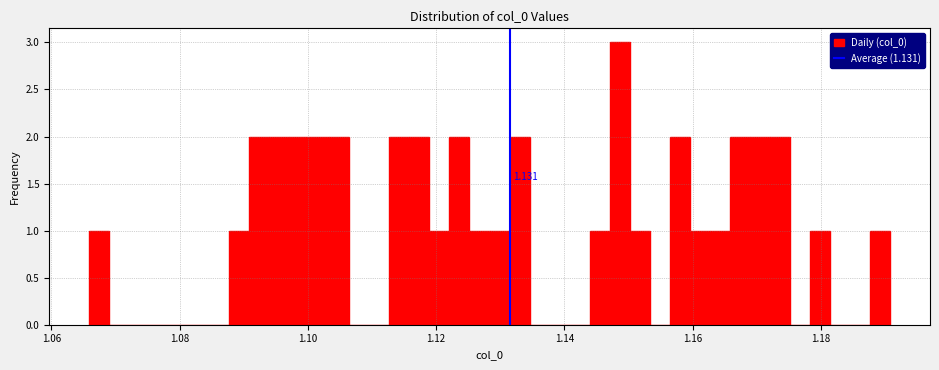

Around what value on the x-axis is the tallest bar? Give the approximate position of its centre, as read against the axis.

1.148